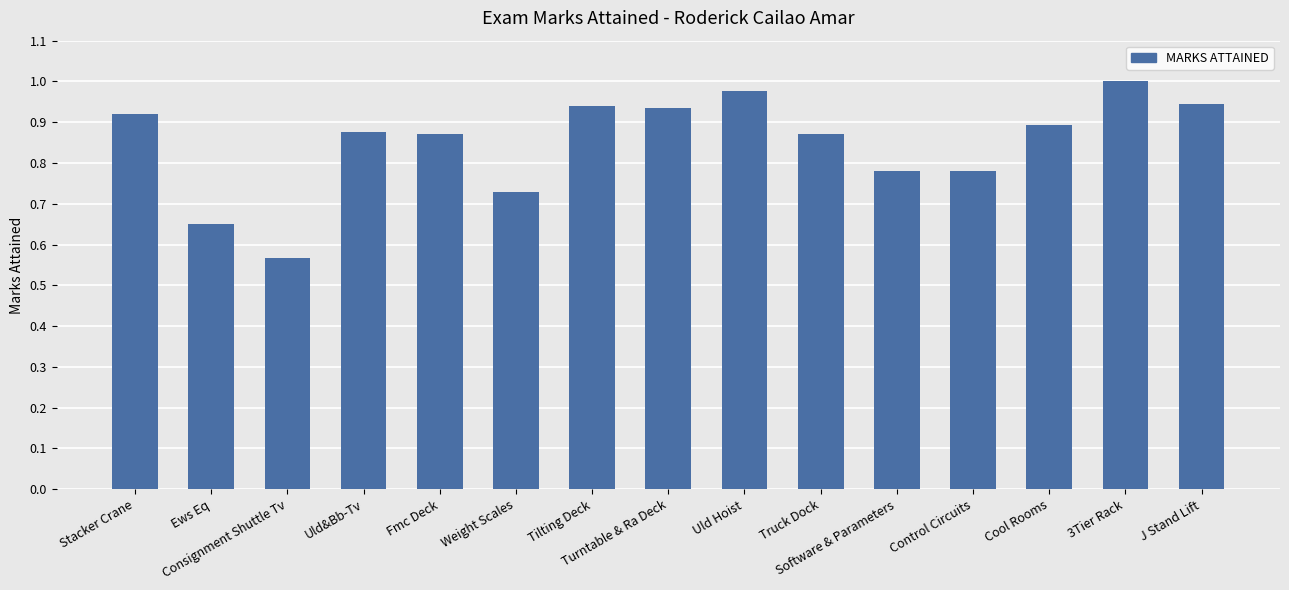

At which label is the value closest to 0?

Consignment Shuttle Tv